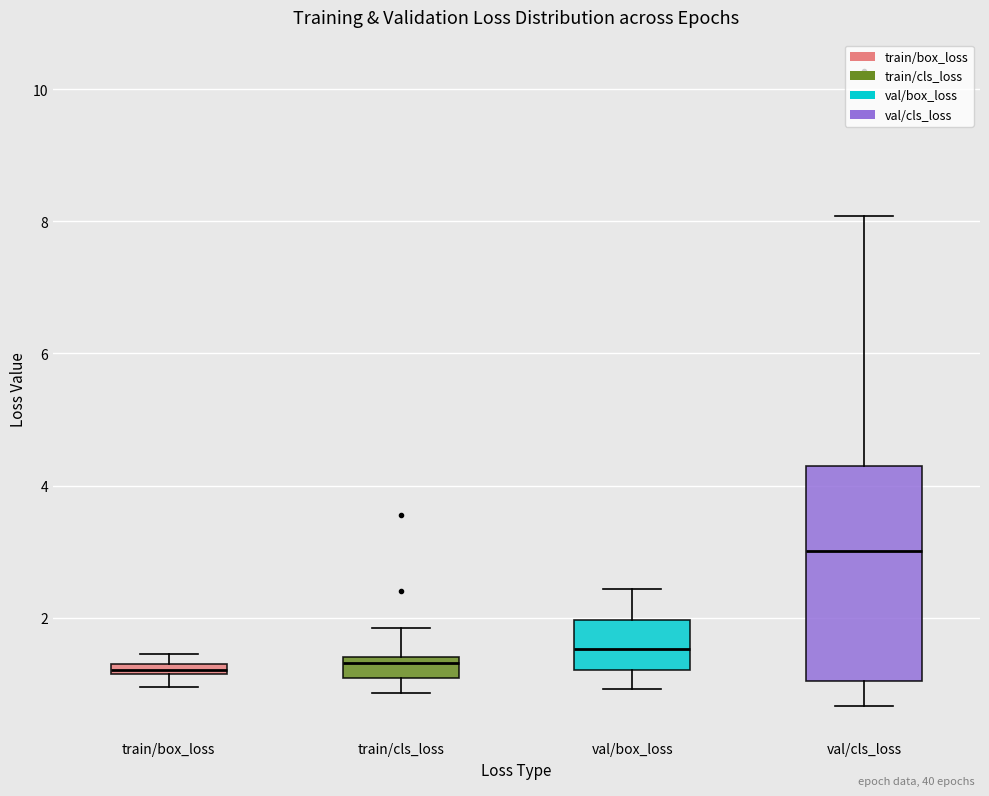

Where is the upper edge of the box for train/cls_loss on the y-axis? The values are not printed on the chart, so give them approximately, as read against the axis.

1.4